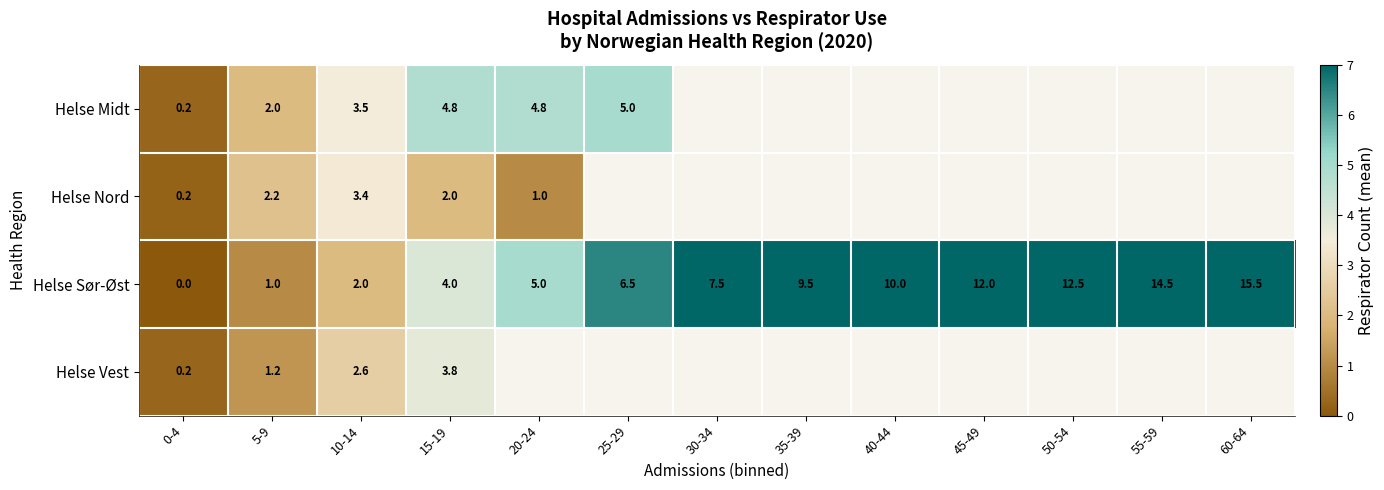

Is the value of Helse Midt at 25-29 greater than the value of Helse Sør-Øst at 60-64?

No